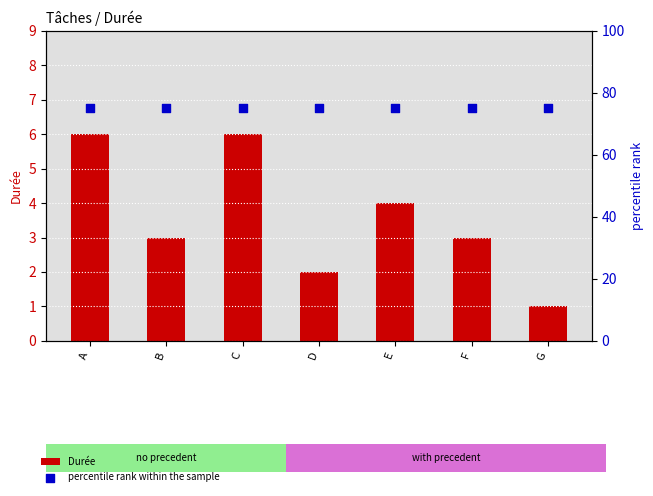

At which category is the sum across all series the highest?

A